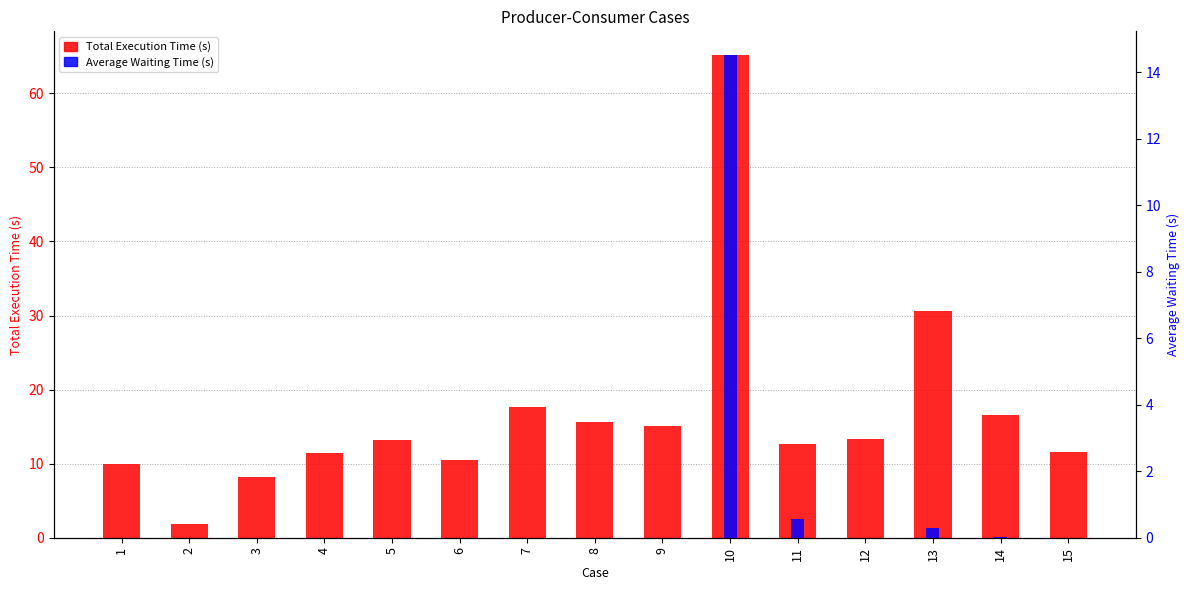

What is the sum of the Total Execution Time (s) values at 3 and 2?

10.0